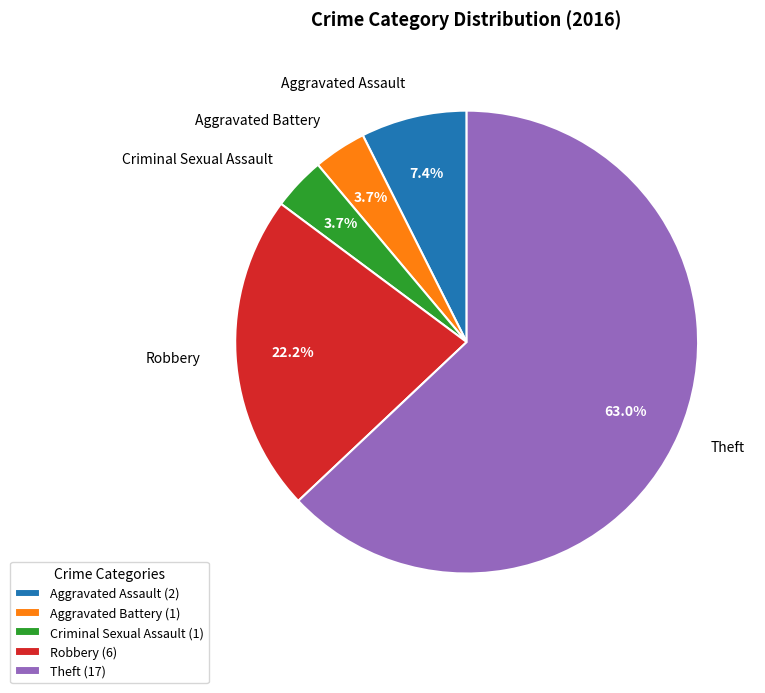

What is the largest slice in the pie chart?

Theft